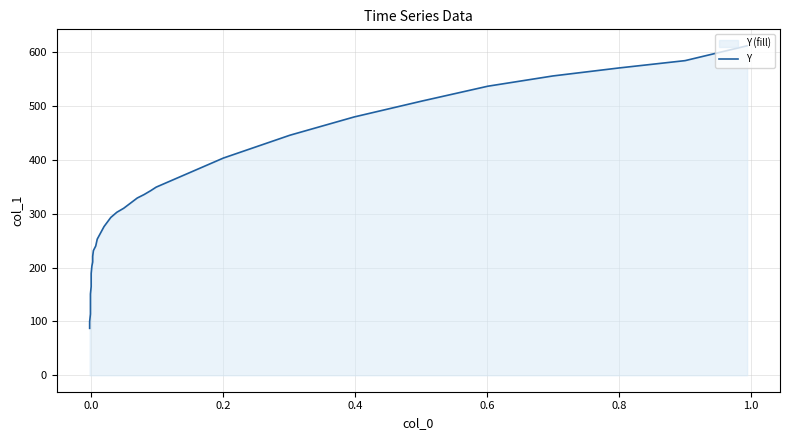

What position from the left is 0.6?

5